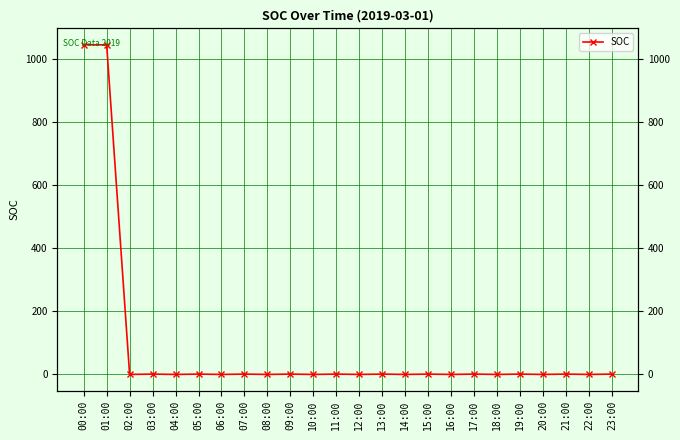

How many series are shown in this chart?

1